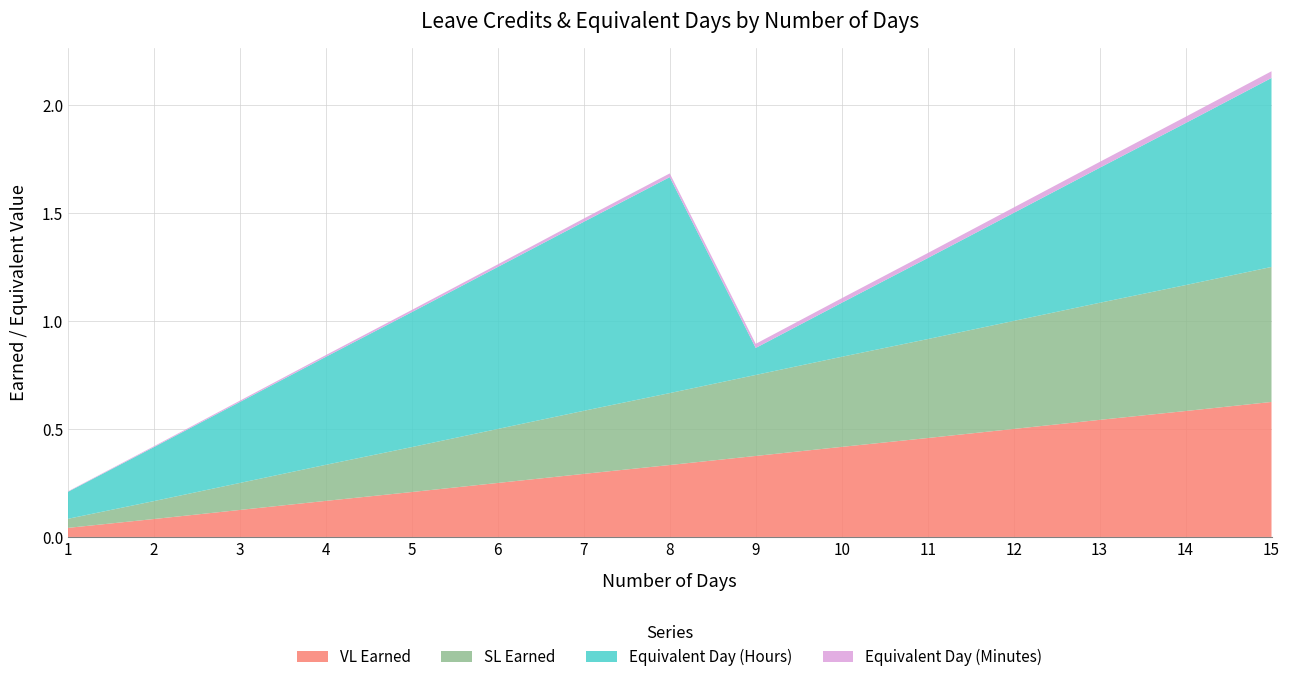

Reading left to right, what are all the values shown in this chart?

VL Earned: 1=0.0	2=0.1	3=0.1	4=0.2	5=0.2	6=0.2	7=0.3	8=0.3	9=0.4	10=0.4	11=0.5	12=0.5	13=0.5	14=0.6	15=0.6
SL Earned: 1=0.0	2=0.1	3=0.1	4=0.2	5=0.2	6=0.2	7=0.3	8=0.3	9=0.4	10=0.4	11=0.5	12=0.5	13=0.5	14=0.6	15=0.6
Equivalent Day (Hours): 1=0.1	2=0.2	3=0.4	4=0.5	5=0.6	6=0.8	7=0.9	8=1.0	9=0.1	10=0.2	11=0.4	12=0.5	13=0.6	14=0.8	15=0.9
Equivalent Day (Minutes): 1=0.0	2=0.0	3=0.0	4=0.0	5=0.0	6=0.0	7=0.0	8=0.0	9=0.0	10=0.0	11=0.0	12=0.0	13=0.0	14=0.0	15=0.0